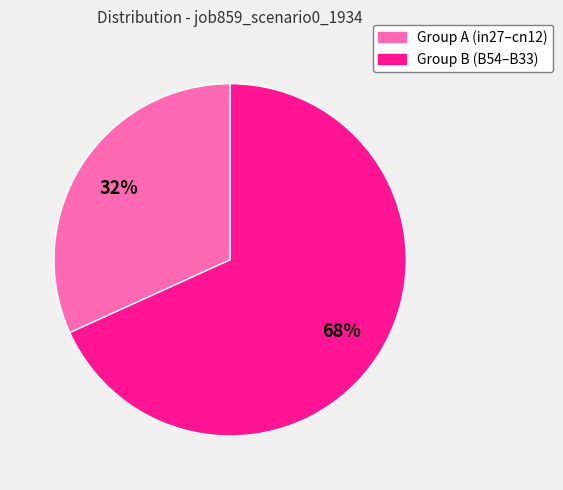

To the nearest percent, what is the average slice percentage?

50%